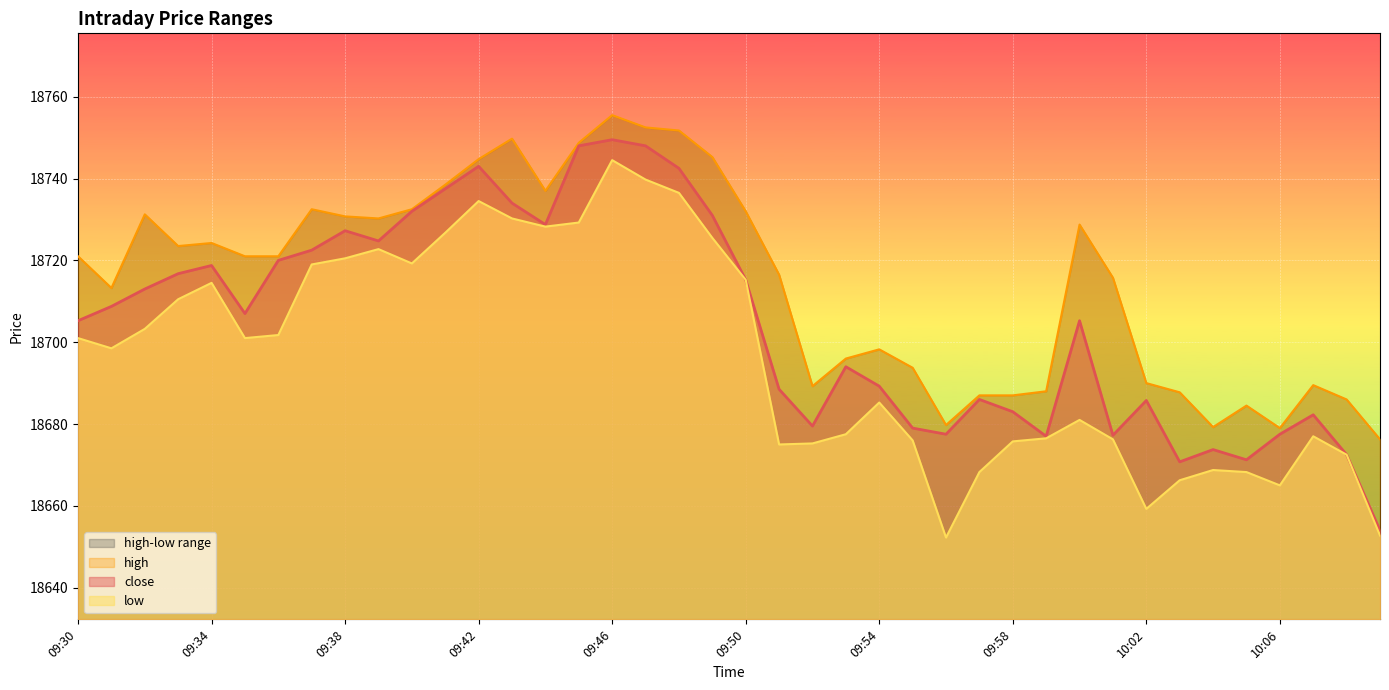

Reading left to right, what are all the values shown in this chart?

close: 09:30=18705.2	09:31=18708.8	09:32=18713.0	09:33=18716.8	09:34=18718.8	09:35=18707.0	09:36=18720.0	09:37=18722.5	09:38=18727.2	09:39=18724.8	09:40=18732.0	09:41=18737.5	09:42=18743.0	09:43=18734.0	09:44=18728.8	09:45=18748.0	09:46=18749.5	09:47=18748.0	09:48=18742.5	09:49=18731.0	09:50=18715.2	09:51=18688.5	09:52=18679.5	09:53=18694.0	09:54=18689.2	09:55=18679.0	09:56=18677.5	09:57=18686.0	09:58=18683.0	09:59=18677.0	10:00=18705.2	10:01=18677.2	10:02=18685.8	10:03=18670.8	10:04=18673.8	10:05=18671.2	10:06=18677.5	10:07=18682.2	10:08=18672.5	10:09=18654.0
high: 09:30=18721.0	09:31=18713.2	09:32=18731.2	09:33=18723.5	09:34=18724.2	09:35=18721.0	09:36=18721.0	09:37=18732.5	09:38=18730.8	09:39=18730.2	09:40=18732.5	09:41=18738.5	09:42=18744.8	09:43=18749.8	09:44=18737.0	09:45=18748.8	09:46=18755.5	09:47=18752.5	09:48=18751.8	09:49=18745.2	09:50=18732.0	09:51=18716.5	09:52=18689.2	09:53=18696.0	09:54=18698.2	09:55=18693.8	09:56=18679.8	09:57=18687.0	09:58=18687.0	09:59=18688.0	10:00=18728.8	10:01=18715.8	10:02=18690.0	10:03=18687.8	10:04=18679.2	10:05=18684.5	10:06=18679.0	10:07=18689.5	10:08=18686.0	10:09=18676.2
low: 09:30=18701.0	09:31=18698.5	09:32=18703.2	09:33=18710.5	09:34=18714.5	09:35=18701.0	09:36=18701.8	09:37=18719.0	09:38=18720.5	09:39=18722.8	09:40=18719.2	09:41=18726.8	09:42=18734.5	09:43=18730.2	09:44=18728.2	09:45=18729.2	09:46=18744.5	09:47=18739.8	09:48=18736.5	09:49=18725.5	09:50=18715.2	09:51=18675.0	09:52=18675.2	09:53=18677.5	09:54=18685.2	09:55=18676.0	09:56=18652.2	09:57=18668.2	09:58=18675.8	09:59=18676.5	10:00=18681.0	10:01=18676.2	10:02=18659.2	10:03=18666.2	10:04=18668.8	10:05=18668.2	10:06=18665.0	10:07=18677.0	10:08=18672.5	10:09=18652.8